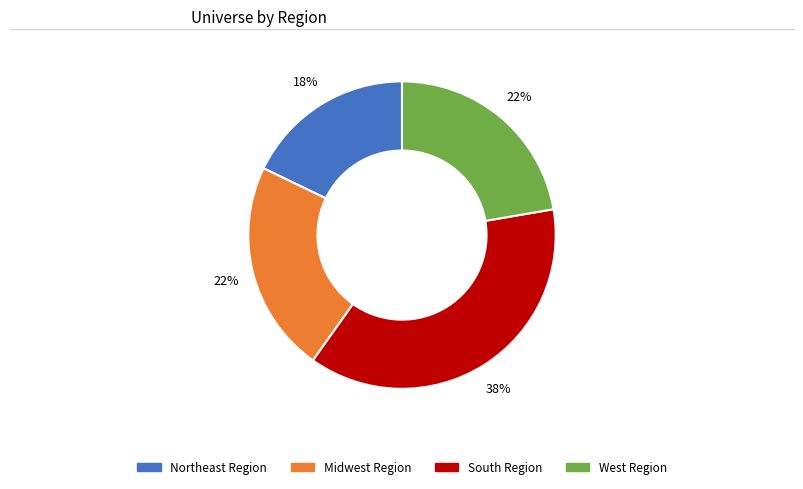

What is the ratio of the value at Midwest Region to the value at West Region?

1.0